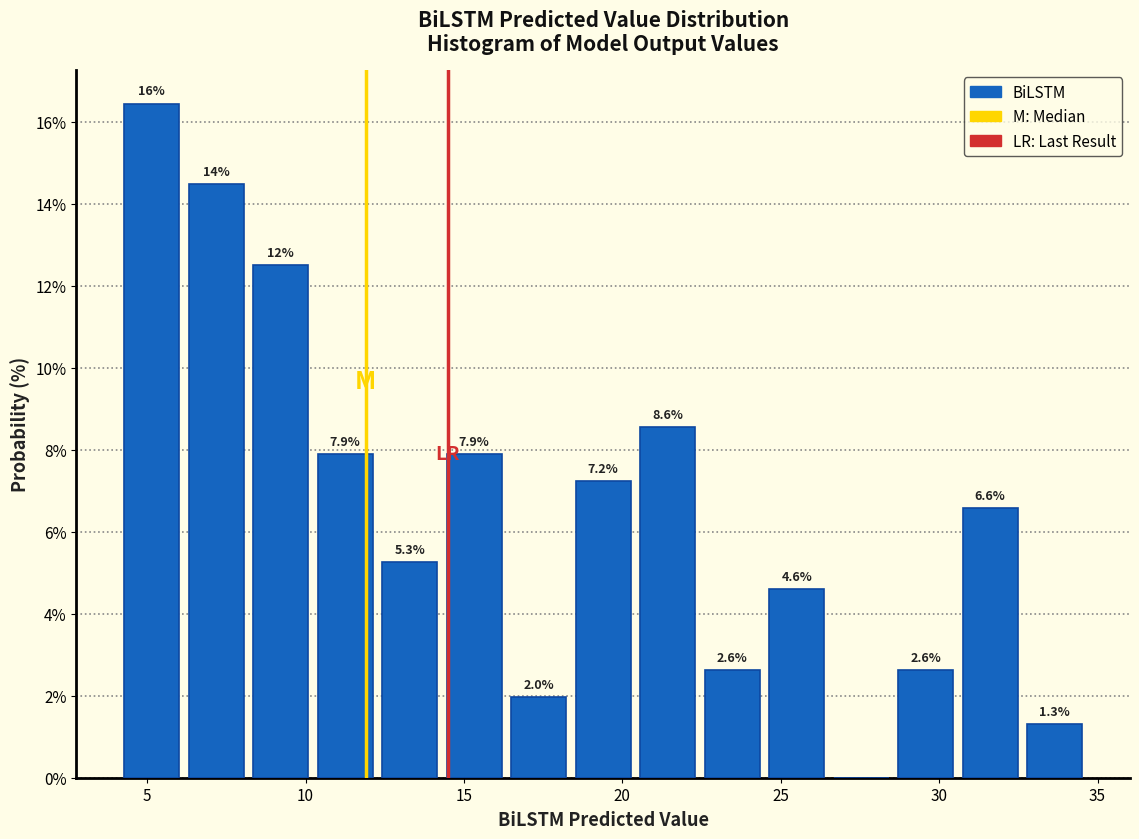

Which range on the x-axis has the tallest bar?

4.0 to 6.0